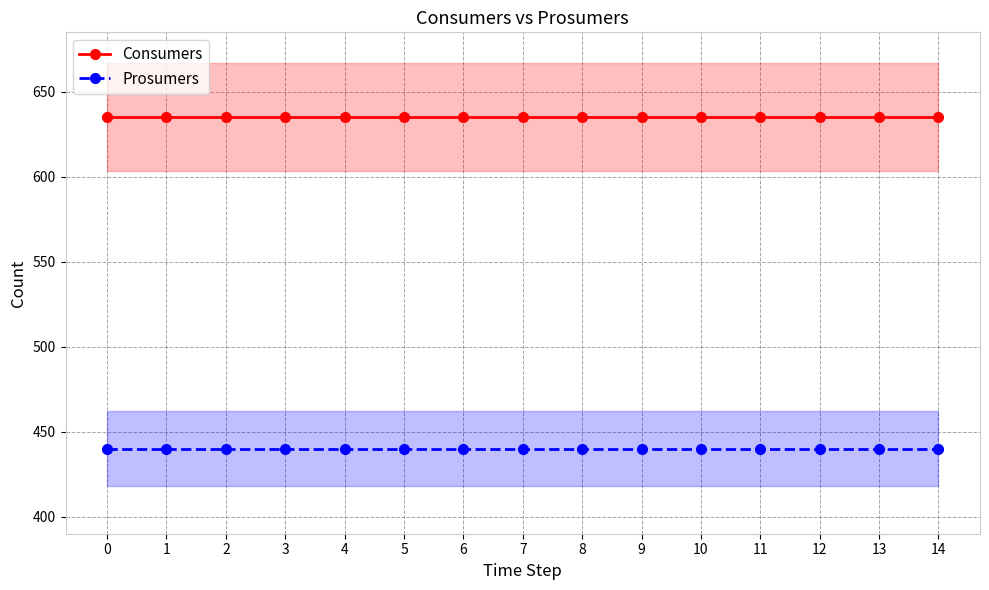

At how many categories does at least one series exceed 471?

15